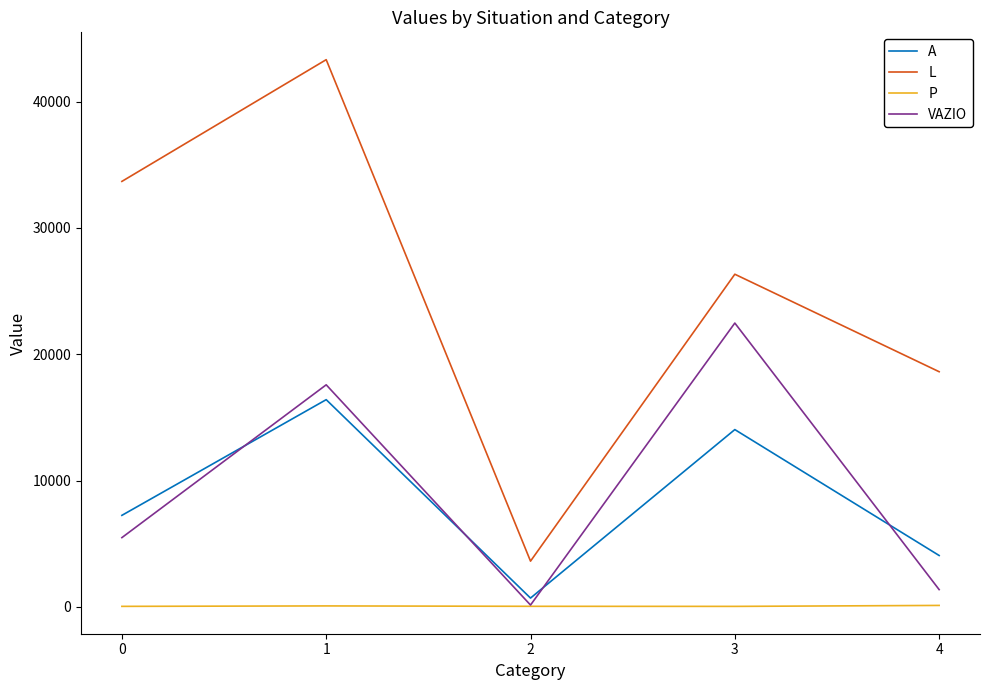

At which label does P first exceed 41?

1